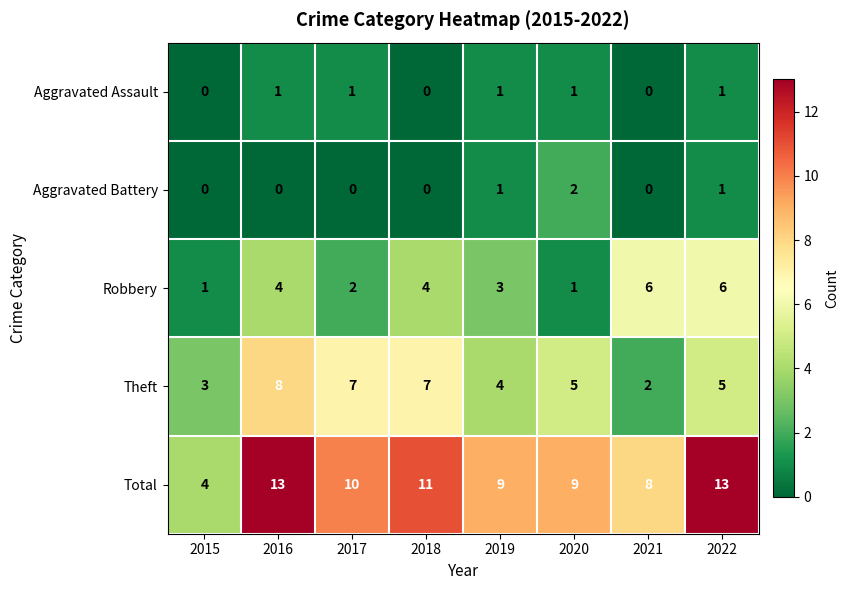

Is it true that Theft equals 2 at 2021?

True